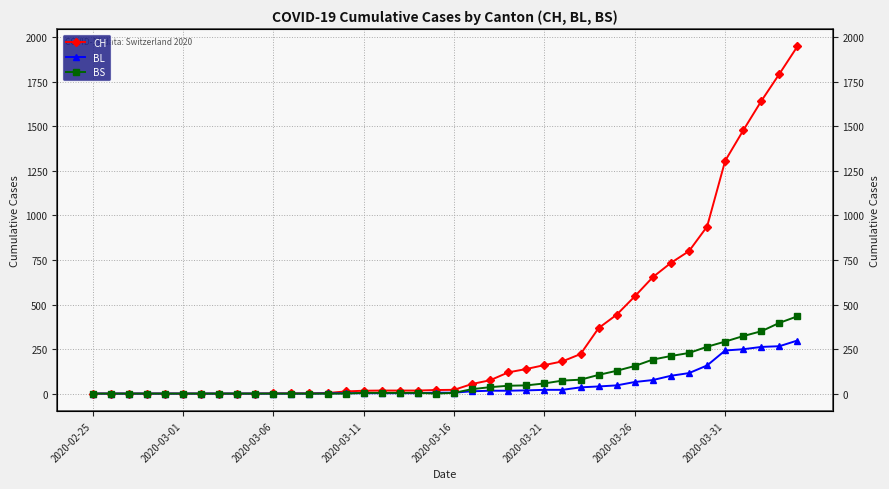

Count the number of data series in this chart.

3